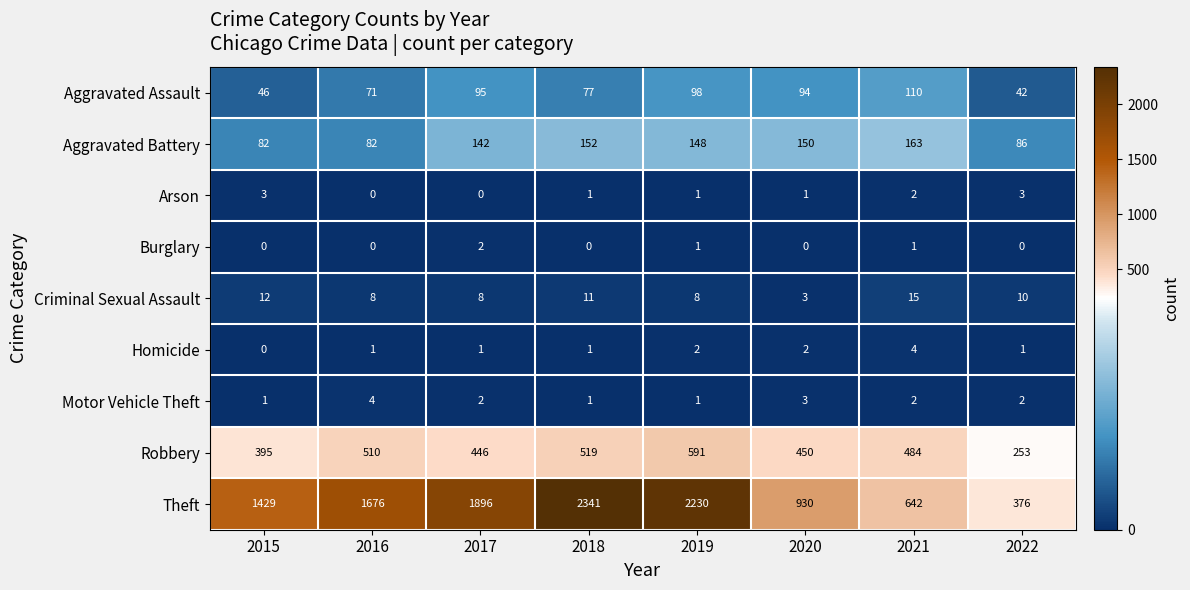

What is the total value across all series at 2018?

3103